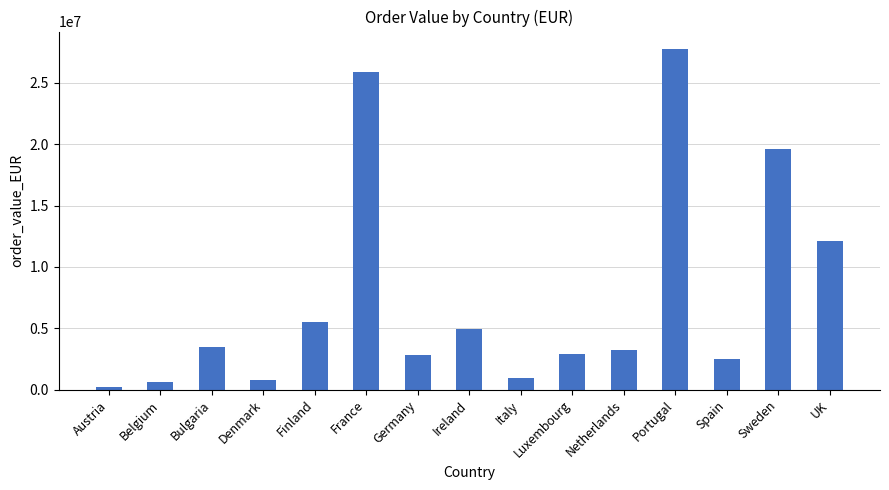

Where is the data nearest to the value 13993264?

UK